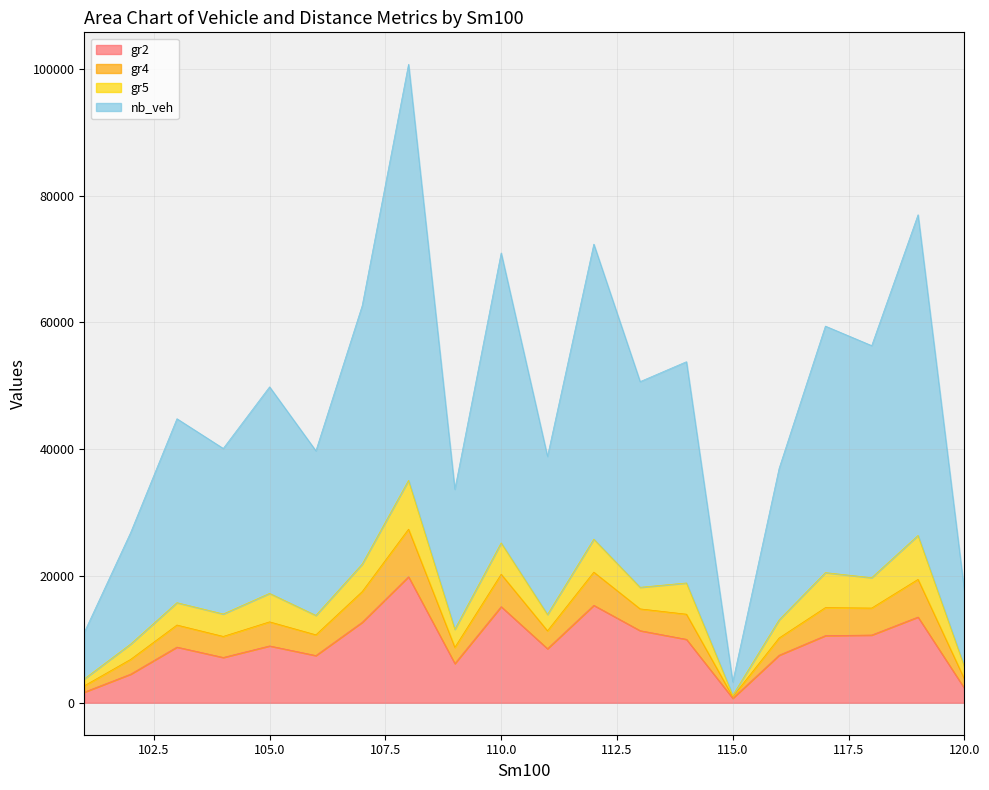

What is the greatest value displayed?

100735.8